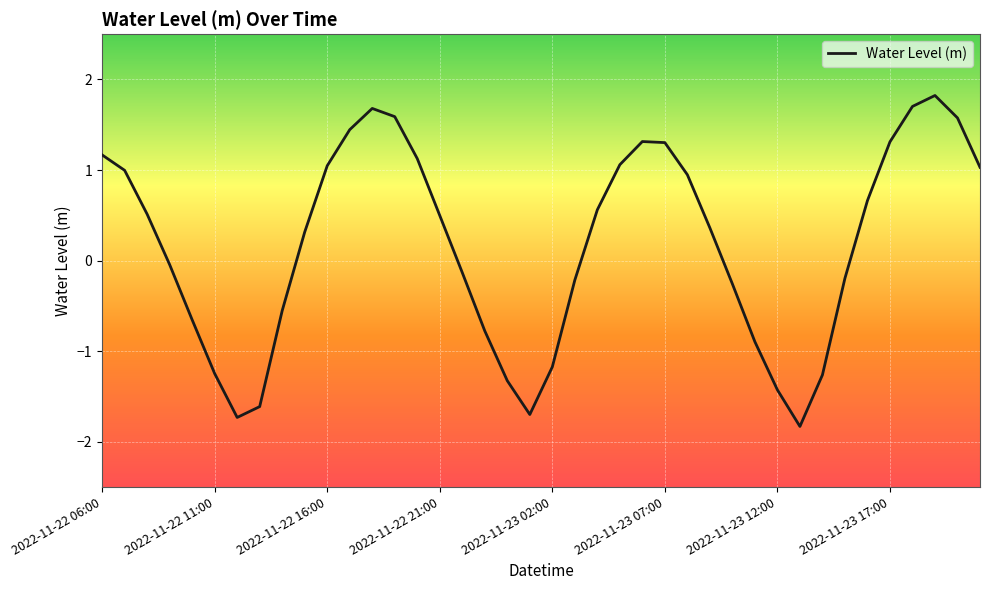

What is the difference between the second highest and second lowest values?

3.4